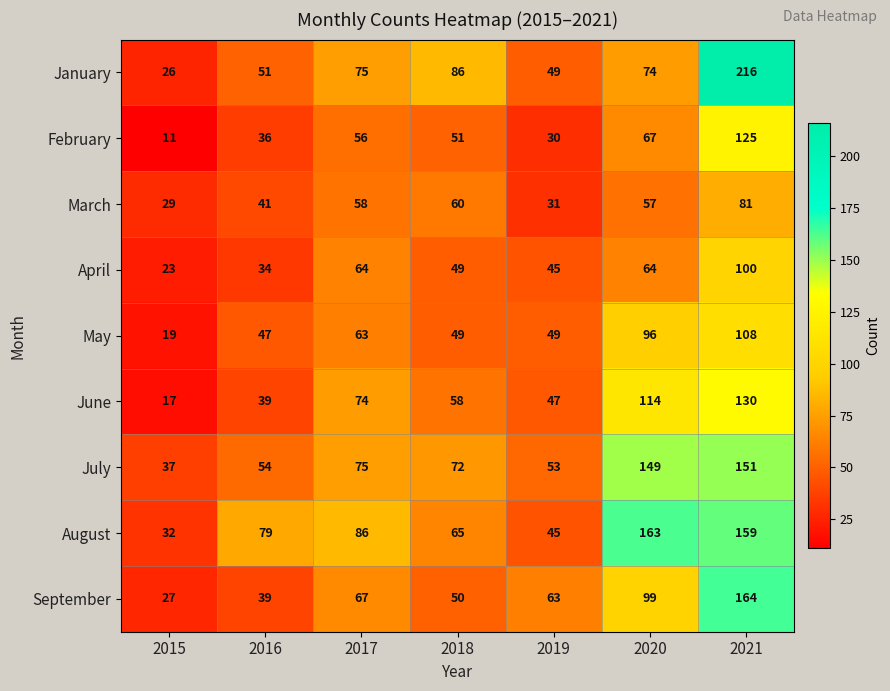

The September series shows 50 at 2018. True or false?

True